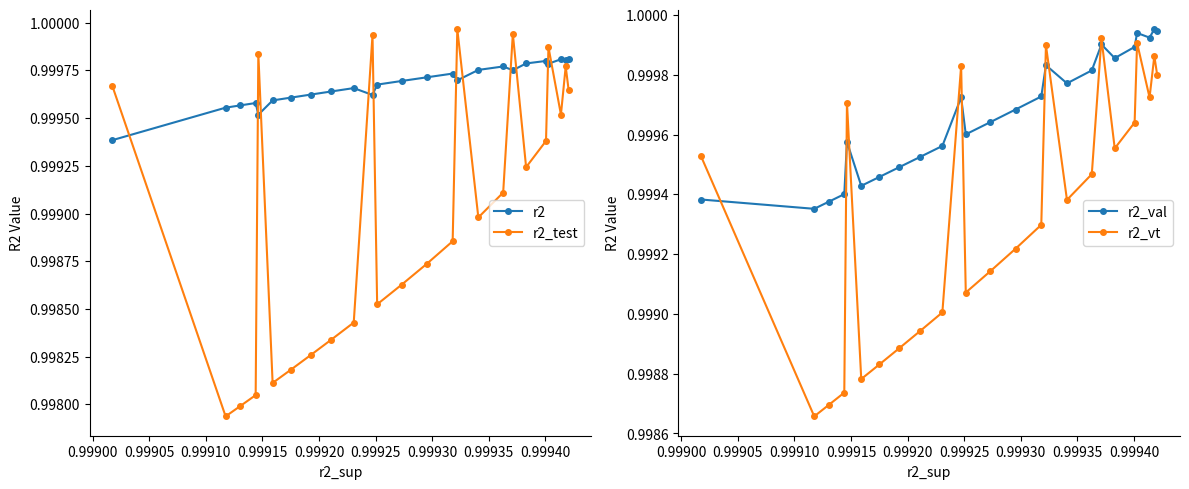

True or false: r2_test has more than 0 points higher than both neighbors.

True